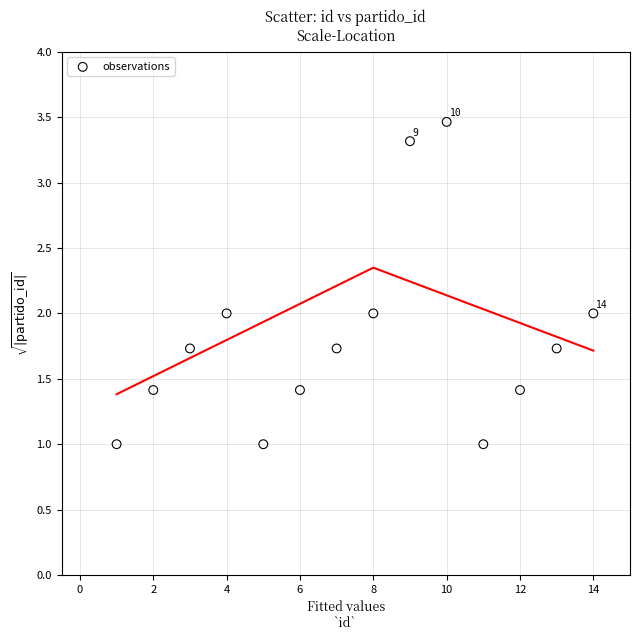

What is the range of Y values (max minus min)?

2.5